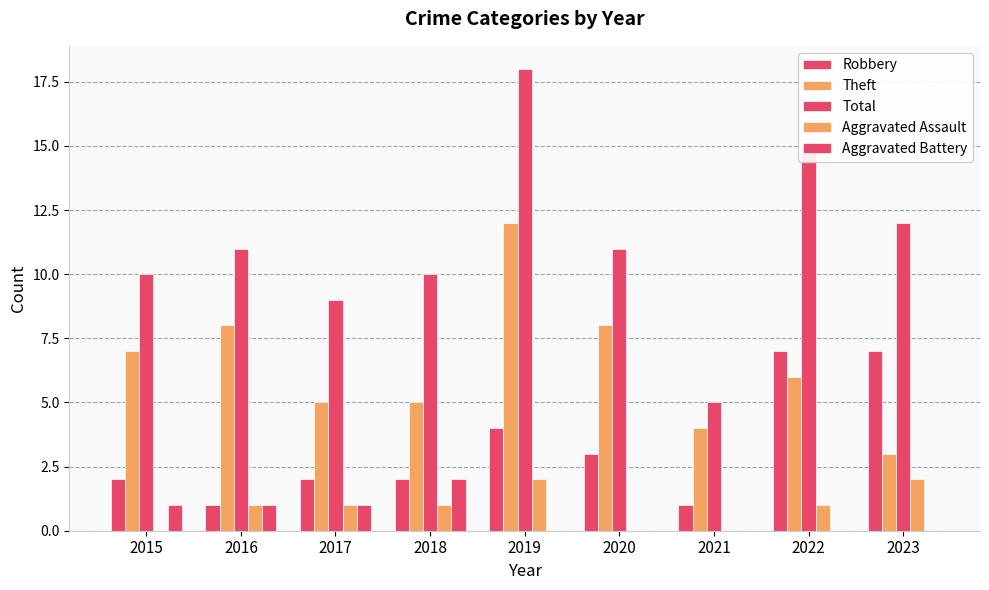

Are the bars grouped side by side (vs. stacked)?

Yes